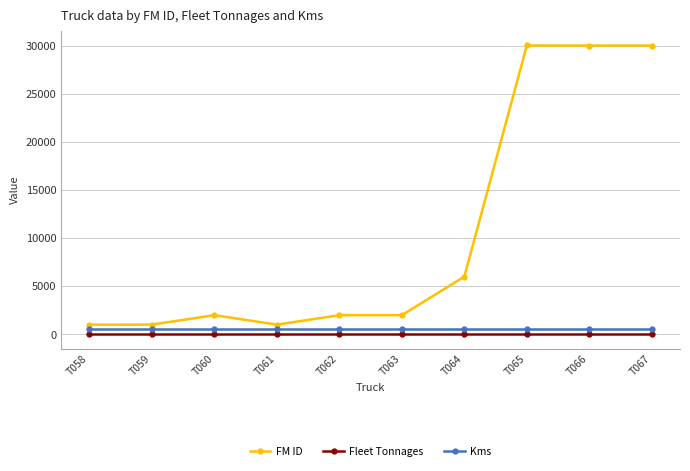

What are all the series names shown in the legend?

FM ID, Fleet Tonnages, Kms